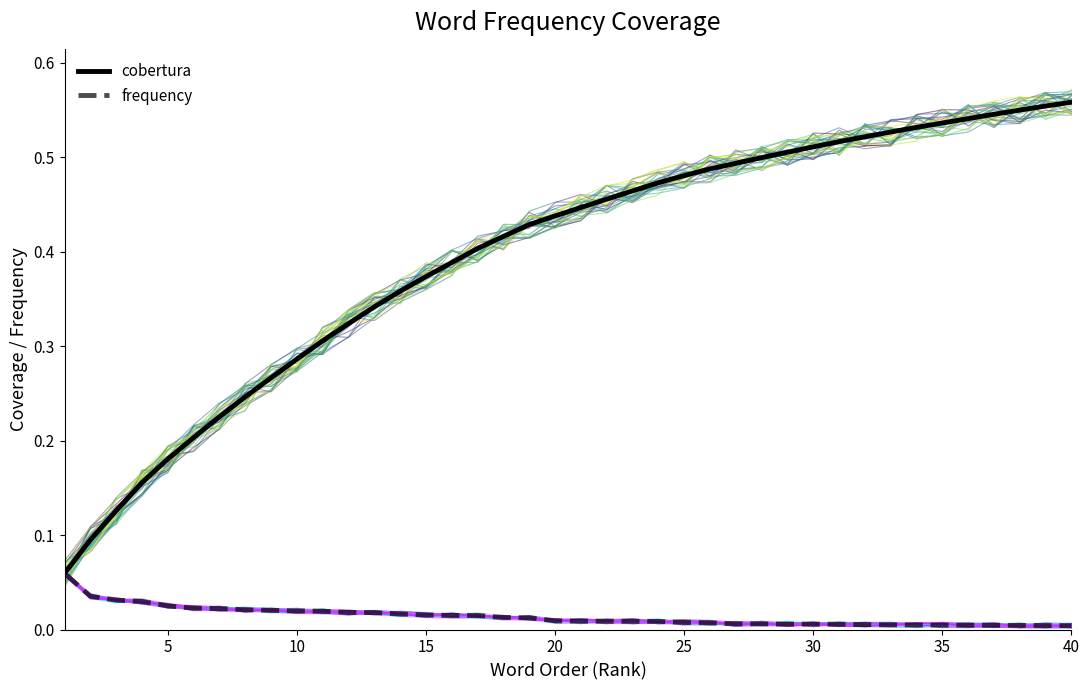

True or false: cobertura and frequency intersect in this chart.

False